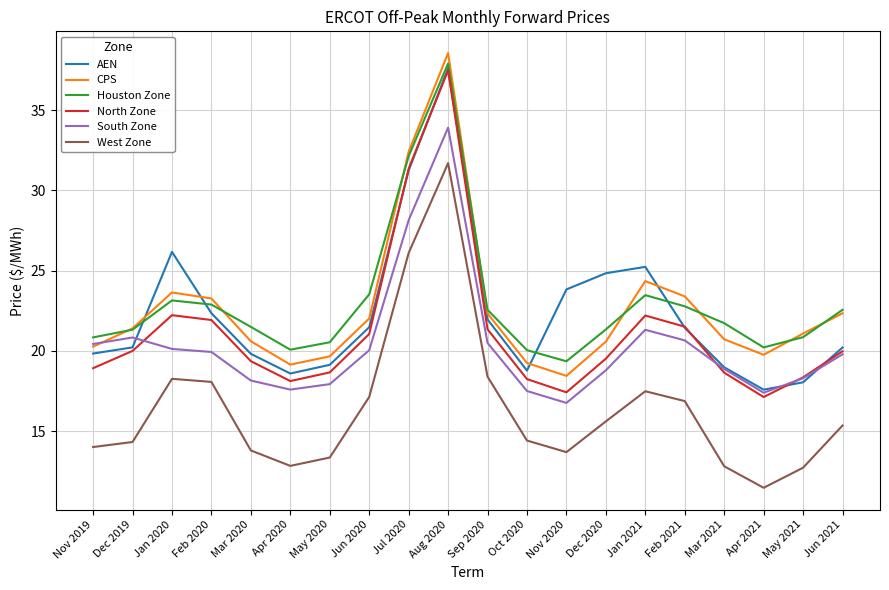

Which series has the largest total across all categories?

Houston Zone